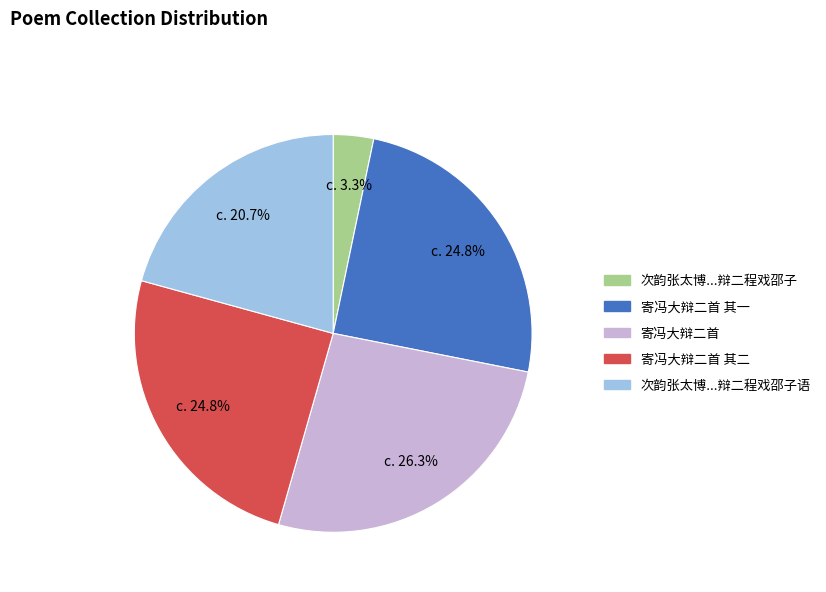

Is there a majority slice in this chart?

No